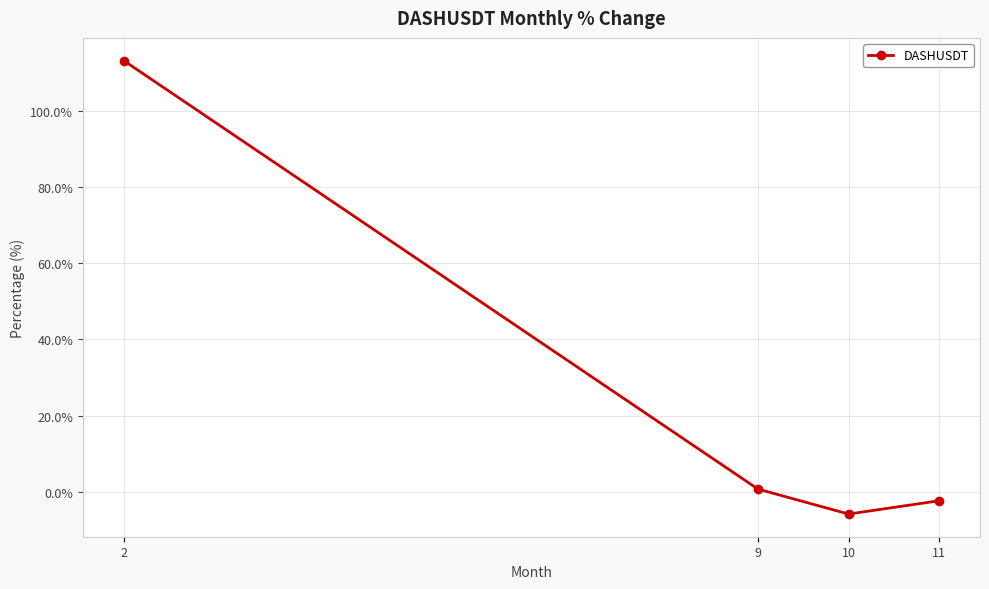

Which label corresponds to the largest value in the chart?

2